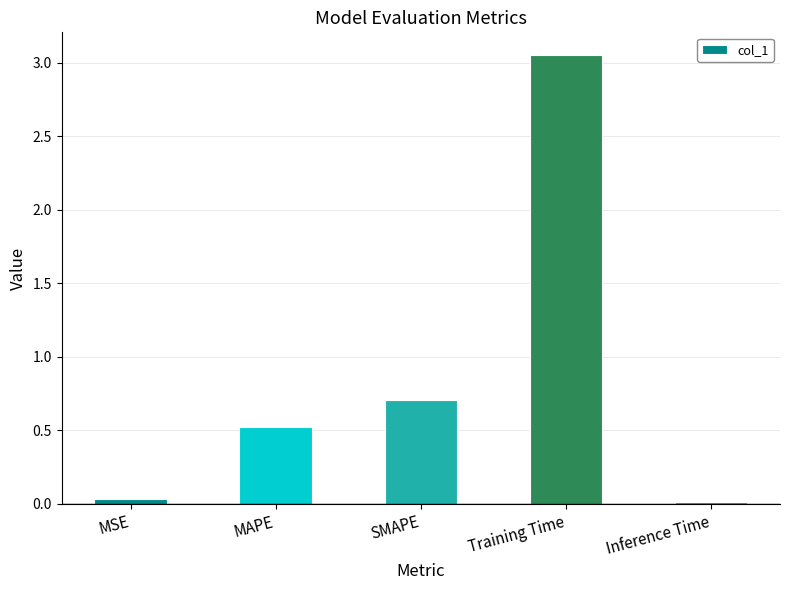

What is the difference between the second highest and minimum values?

0.7